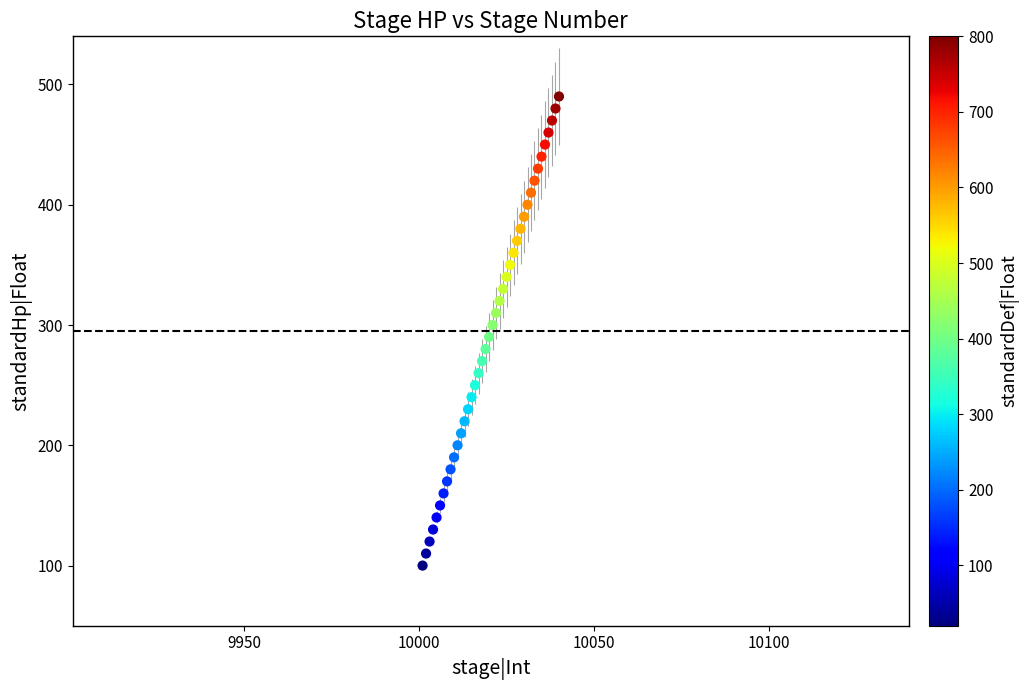

What is the range of Y values (max minus min)?

390